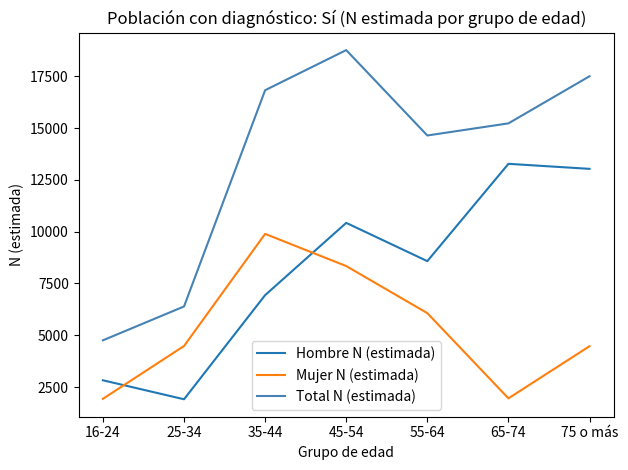

What is the sum of the Mujer N (estimada) values at 35-44 and 65-74?

11844